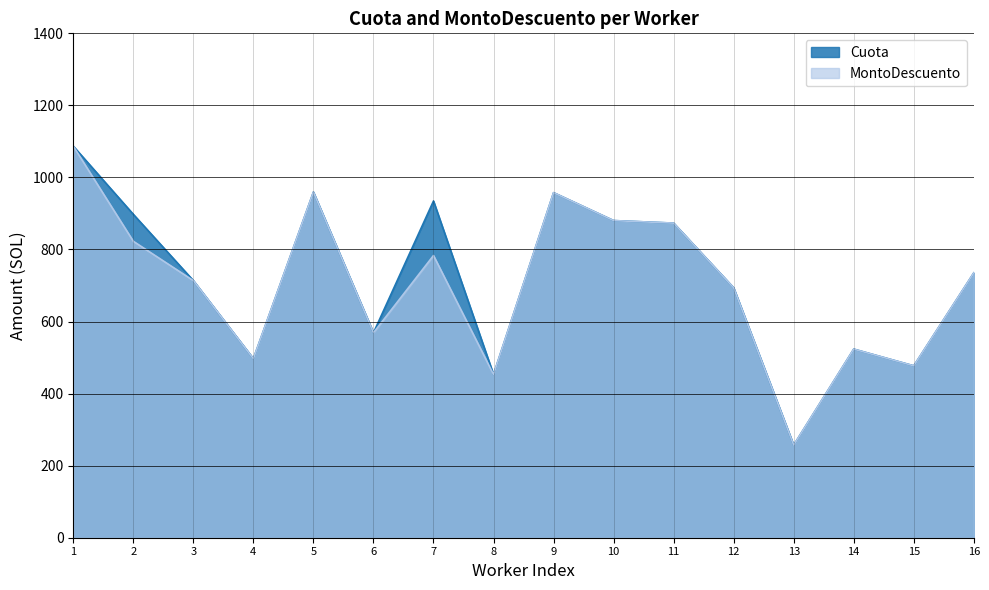

The value of Cuota at 12 is 384.5. True or false?

False